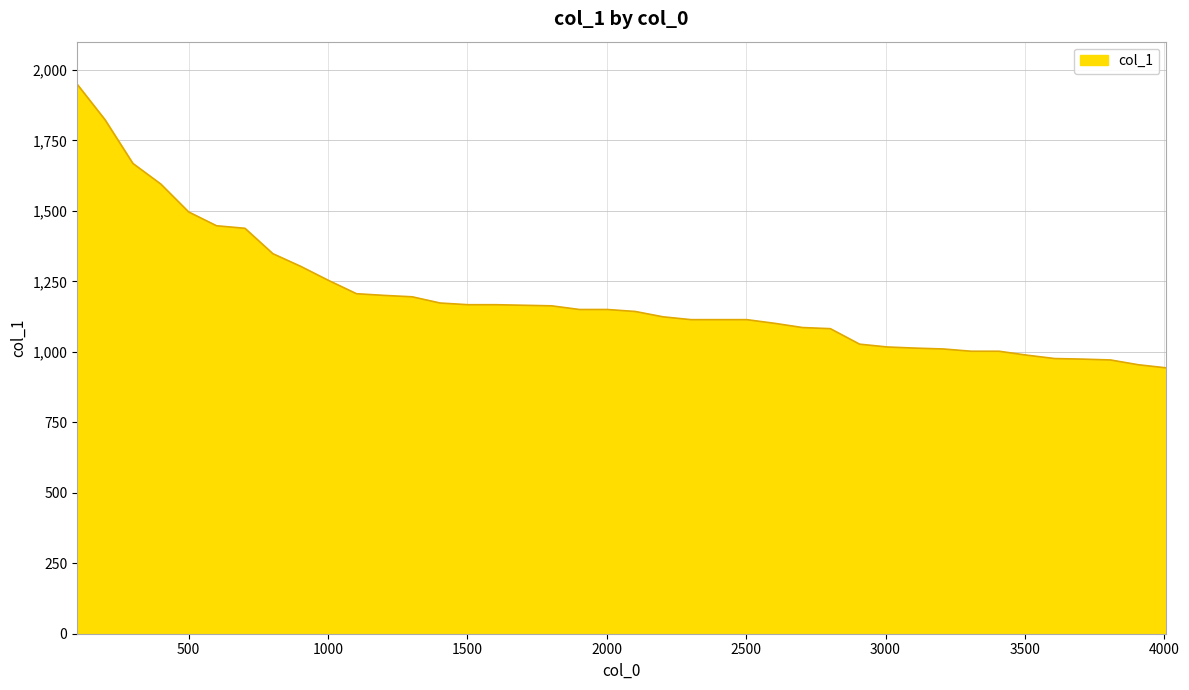

What is the difference between the maximum and minimum values?

1006